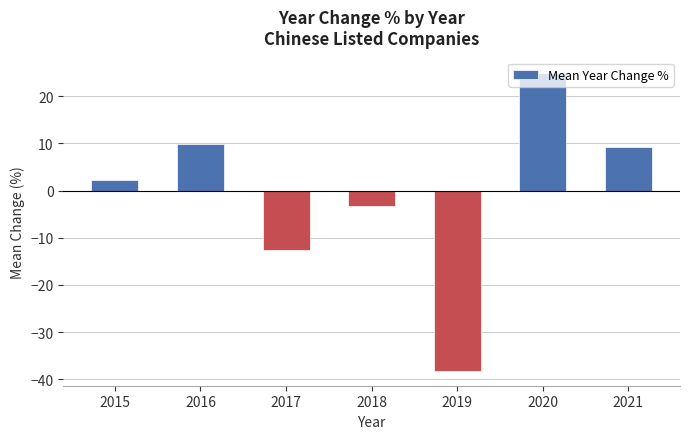

What is the value of the 6th bar from the left?

25.0